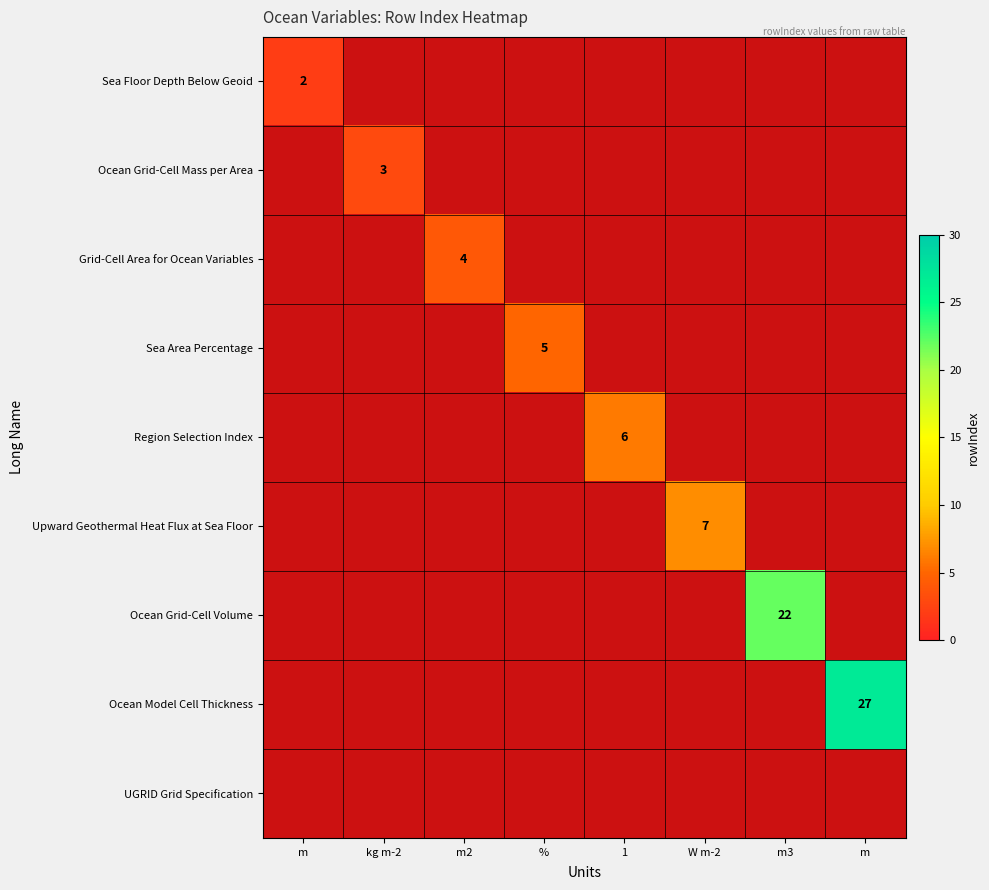

Between m3 and %, which is larger?

%